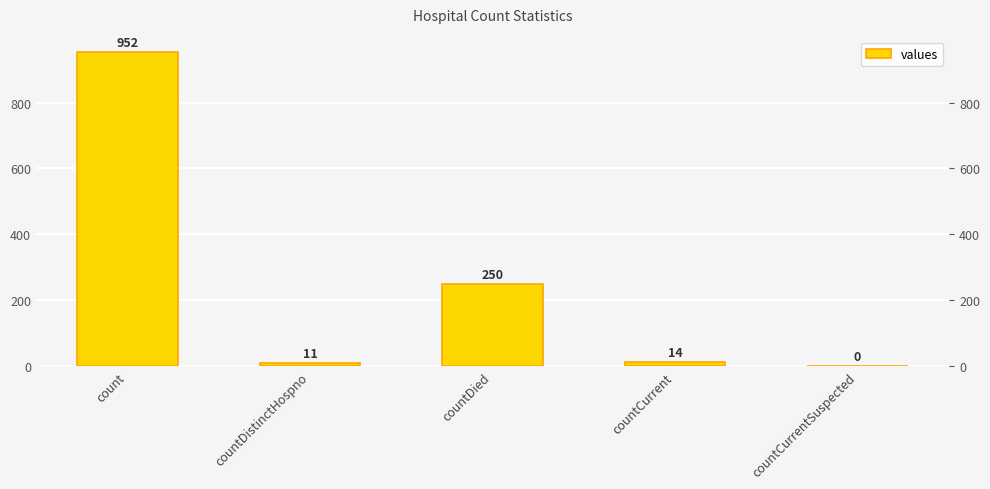

Reading left to right, list all the values displayed in this chart.

952	11	250	14	0